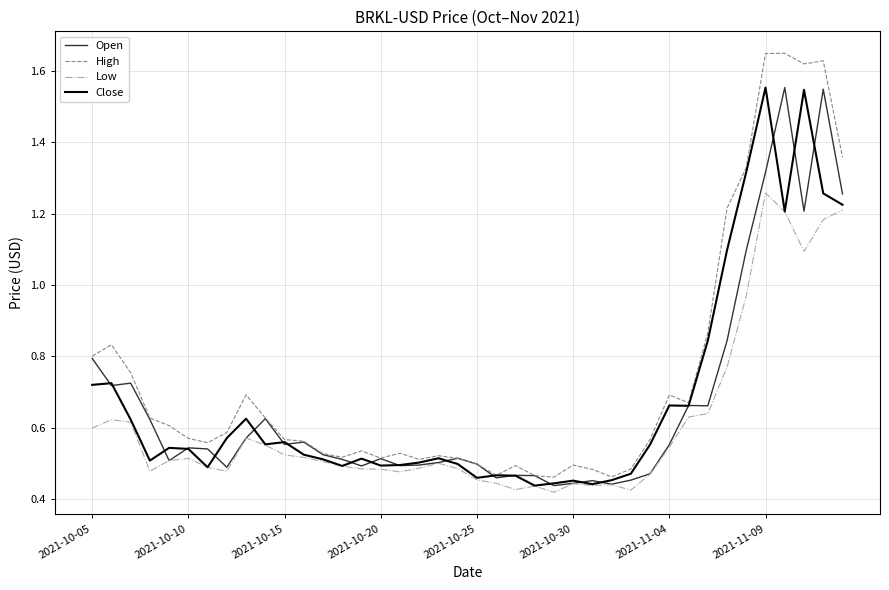

In Low, how many points are higher than both neighbors (excluding endpoints)?

8